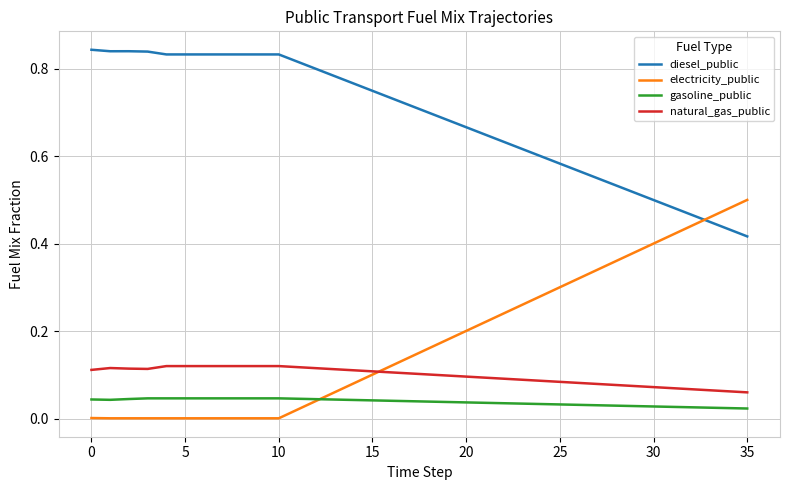

True or false: gasoline_public and natural_gas_public intersect in this chart.

False